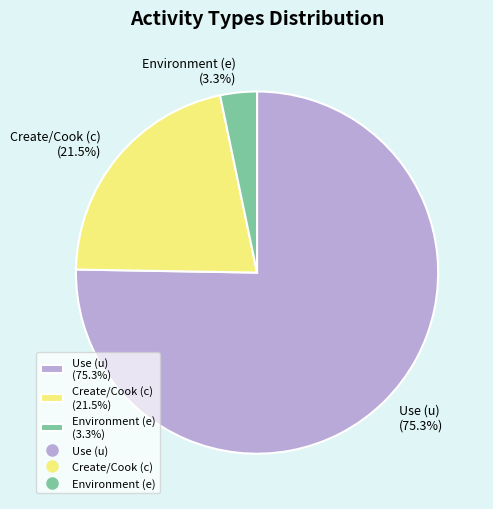

Is the sum of Use (u) (75.3%) and Environment (e) (3.3%) greater than half?

Yes